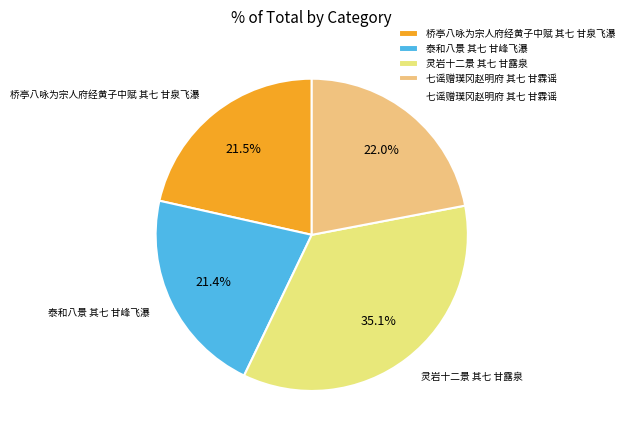

What is the largest slice in the pie chart?

灵岩十二景 其七 甘露泉